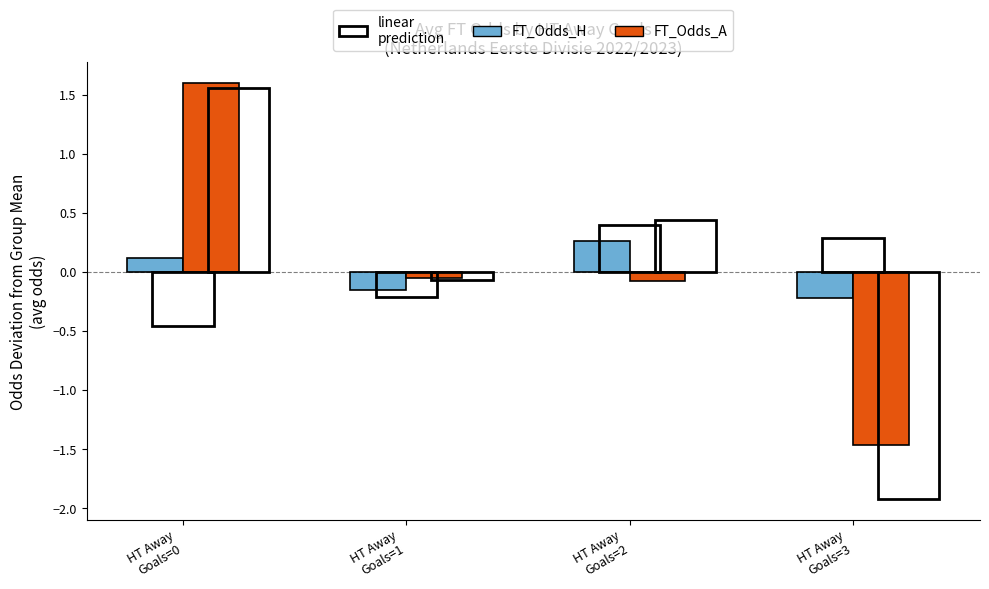

What is the difference between the maximum and minimum values in the FT_Odds_H series?

0.5